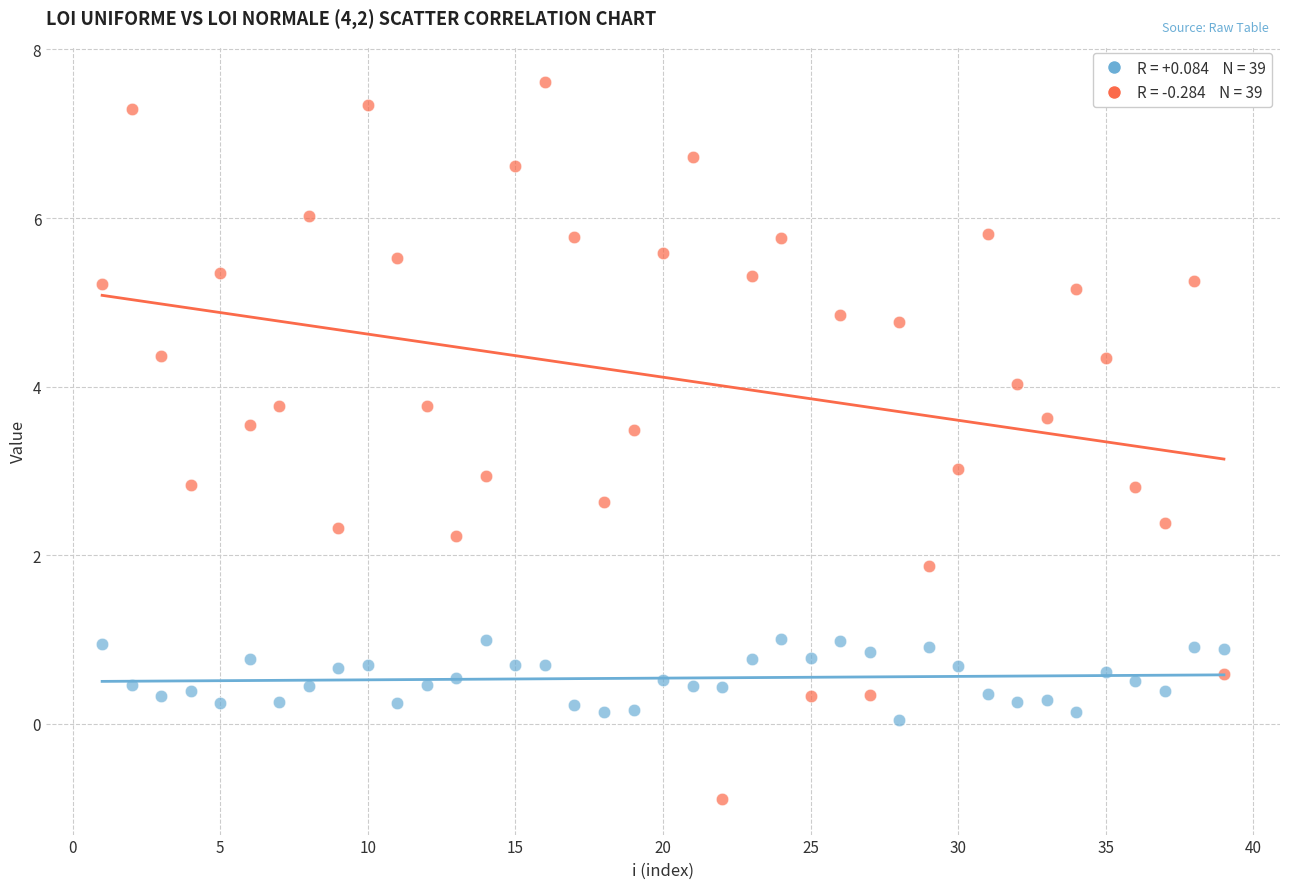

Across all data points, what is the range of Y values (max minus min)?

8.5